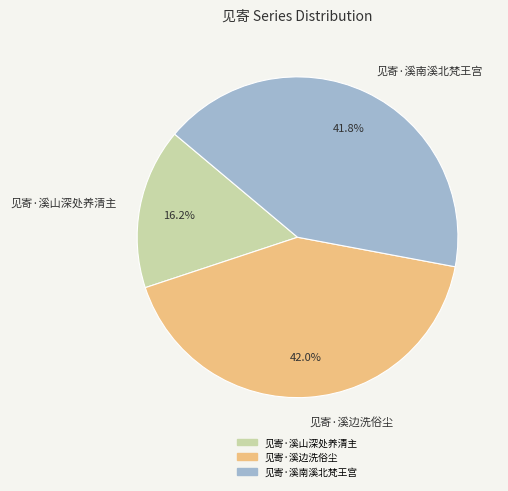

What is the smallest slice in the pie chart?

见寄·溪山深处养清主